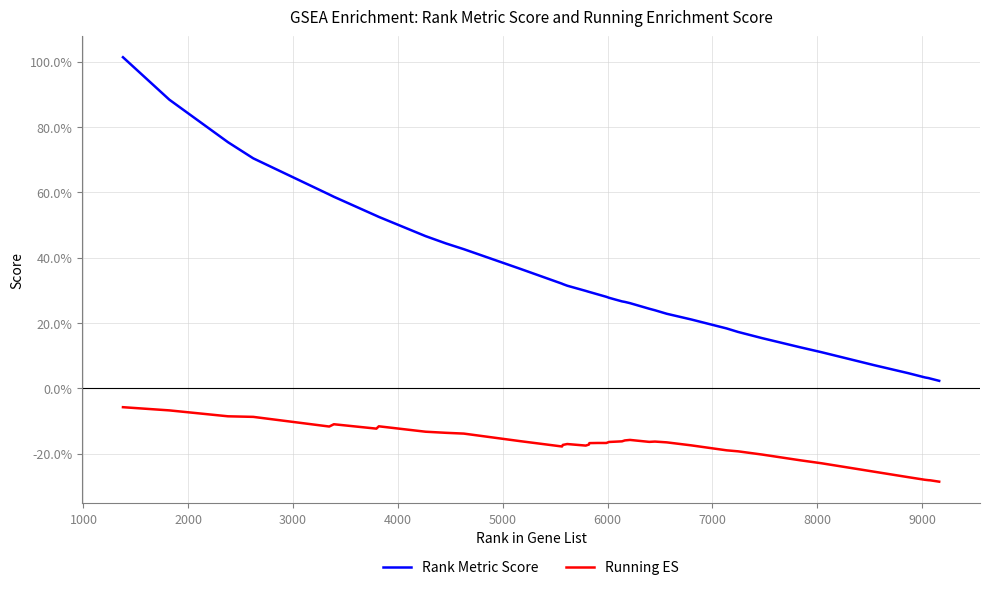

Is this an area chart (filled region under the line)?

No